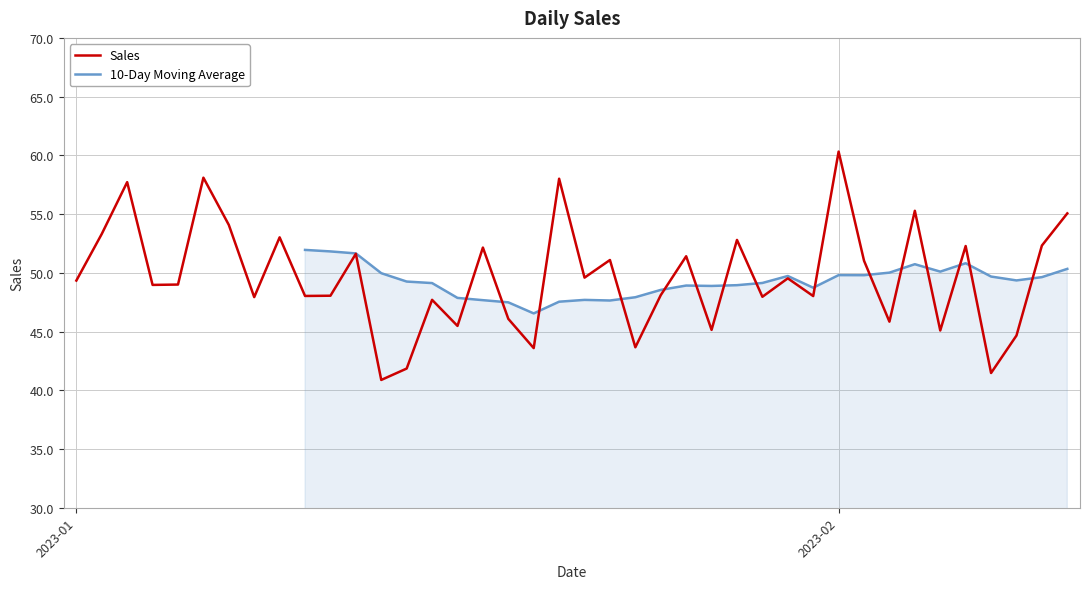

True or false: Sales and 10-Day Moving Average intersect in this chart.

True